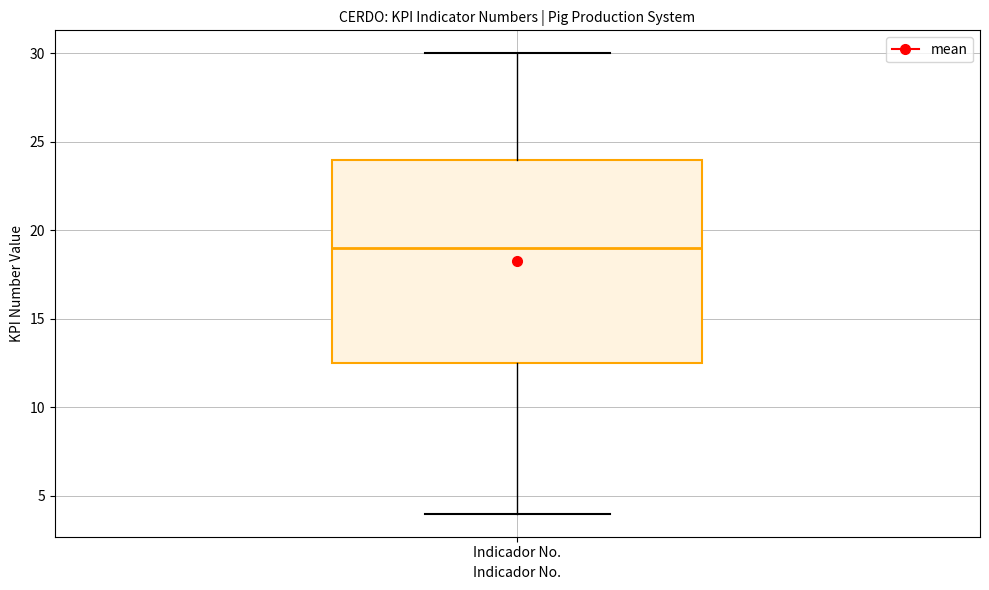

Transcribe this box plot: give where the median line is, the range the box spans, and where the two whiskers end, as read against the y-axis. The values are not printed on the chart, so give them approximately, as read against the axis.

median 19.0, box 12.5 to 24.0, whiskers 4.0 to 30.0